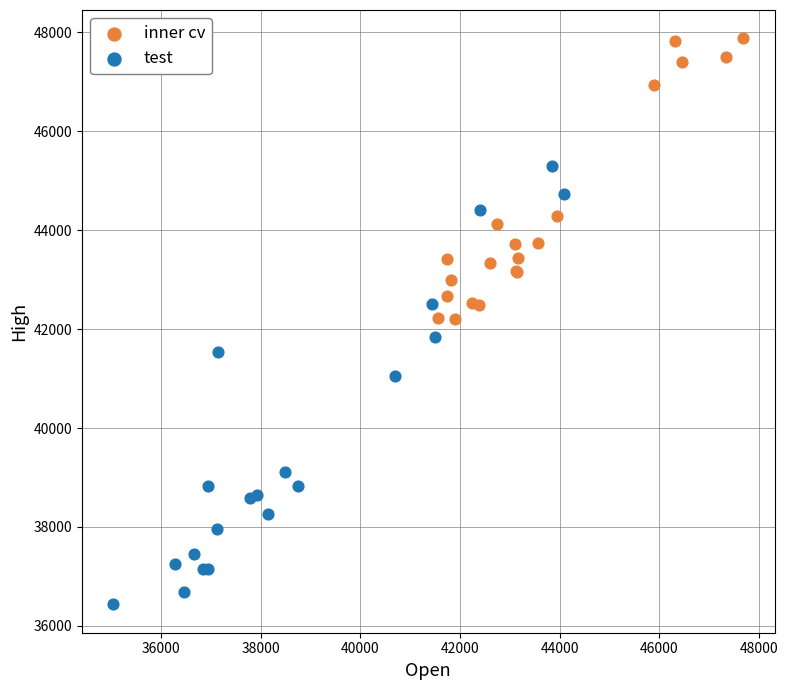

Which series has the largest Y range (max minus min)?

test